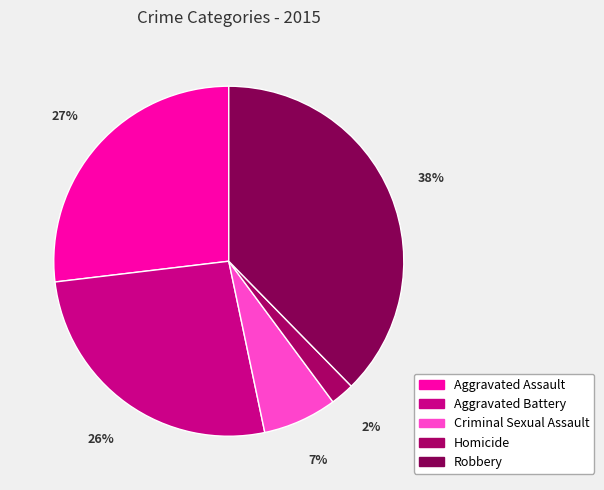

To the nearest percent, what portion does Aggravated Assault represent?

27%